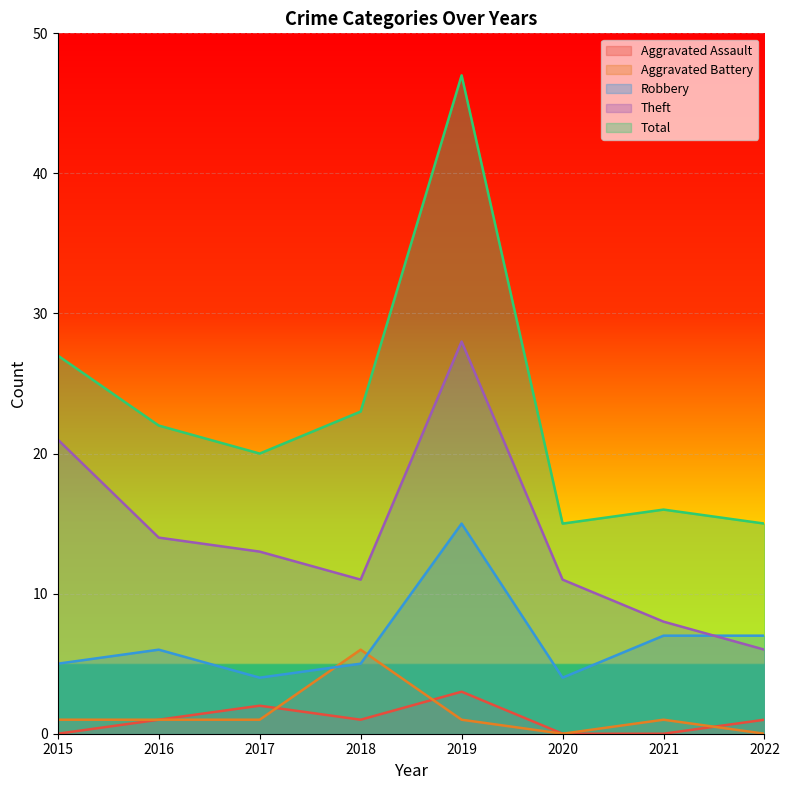

True or false: Aggravated Battery and Total intersect in this chart.

False